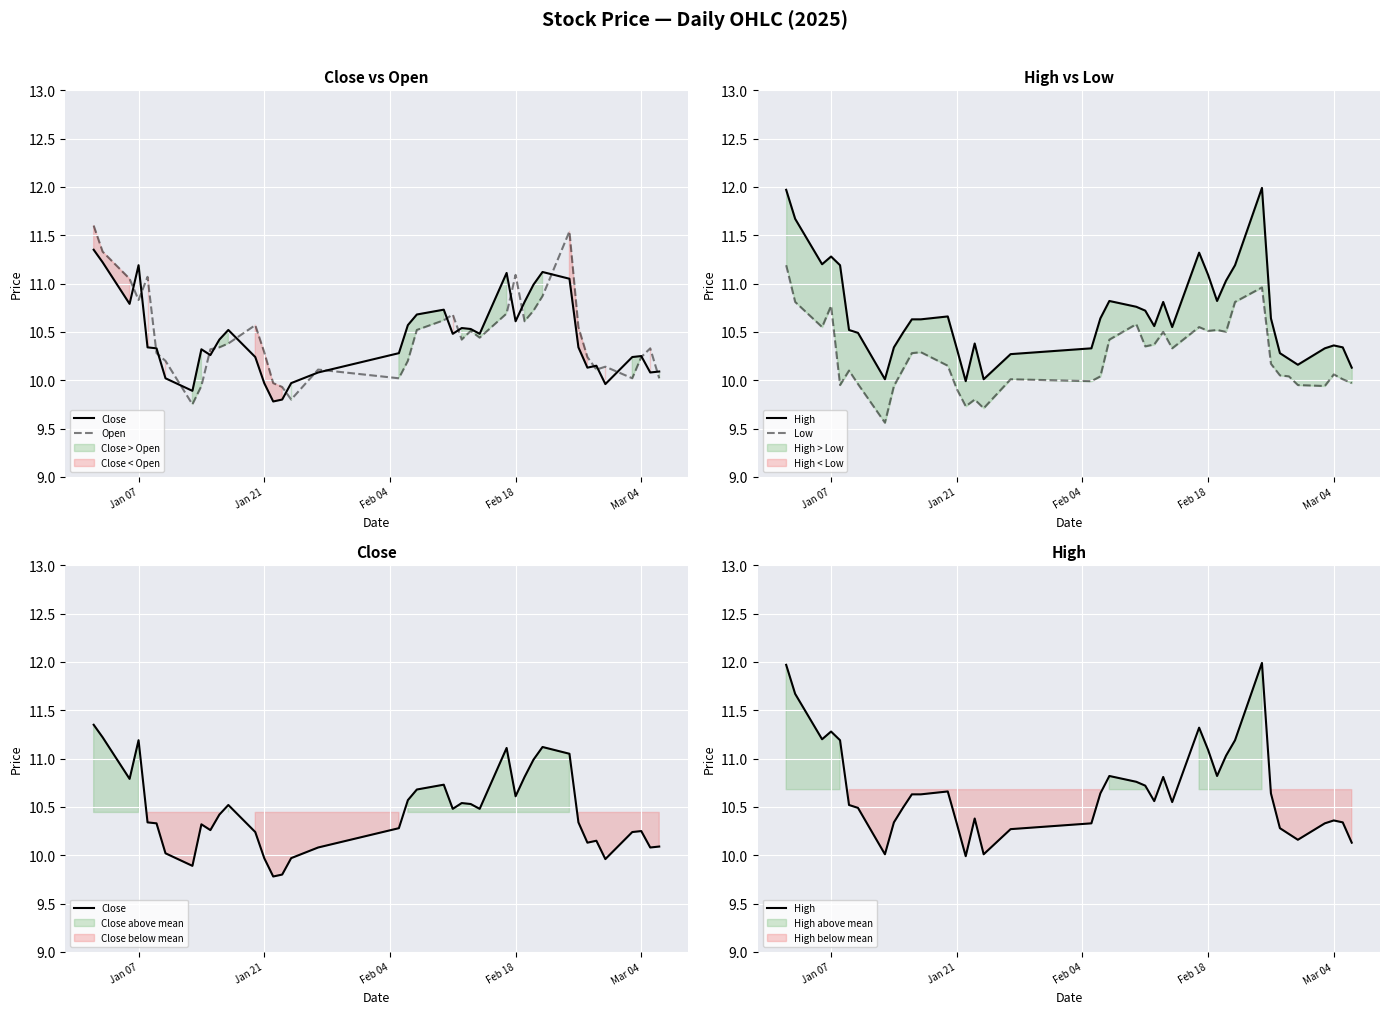

What is the difference between the maximum and second lowest values in the Open series?

1.8